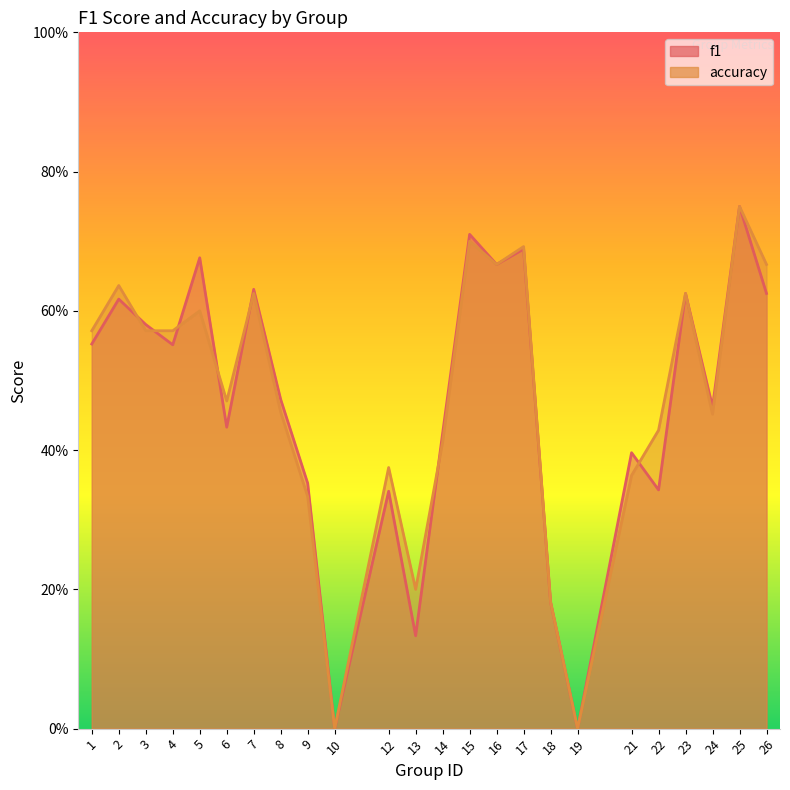

Does the chart display data point markers on the line(s)?

No